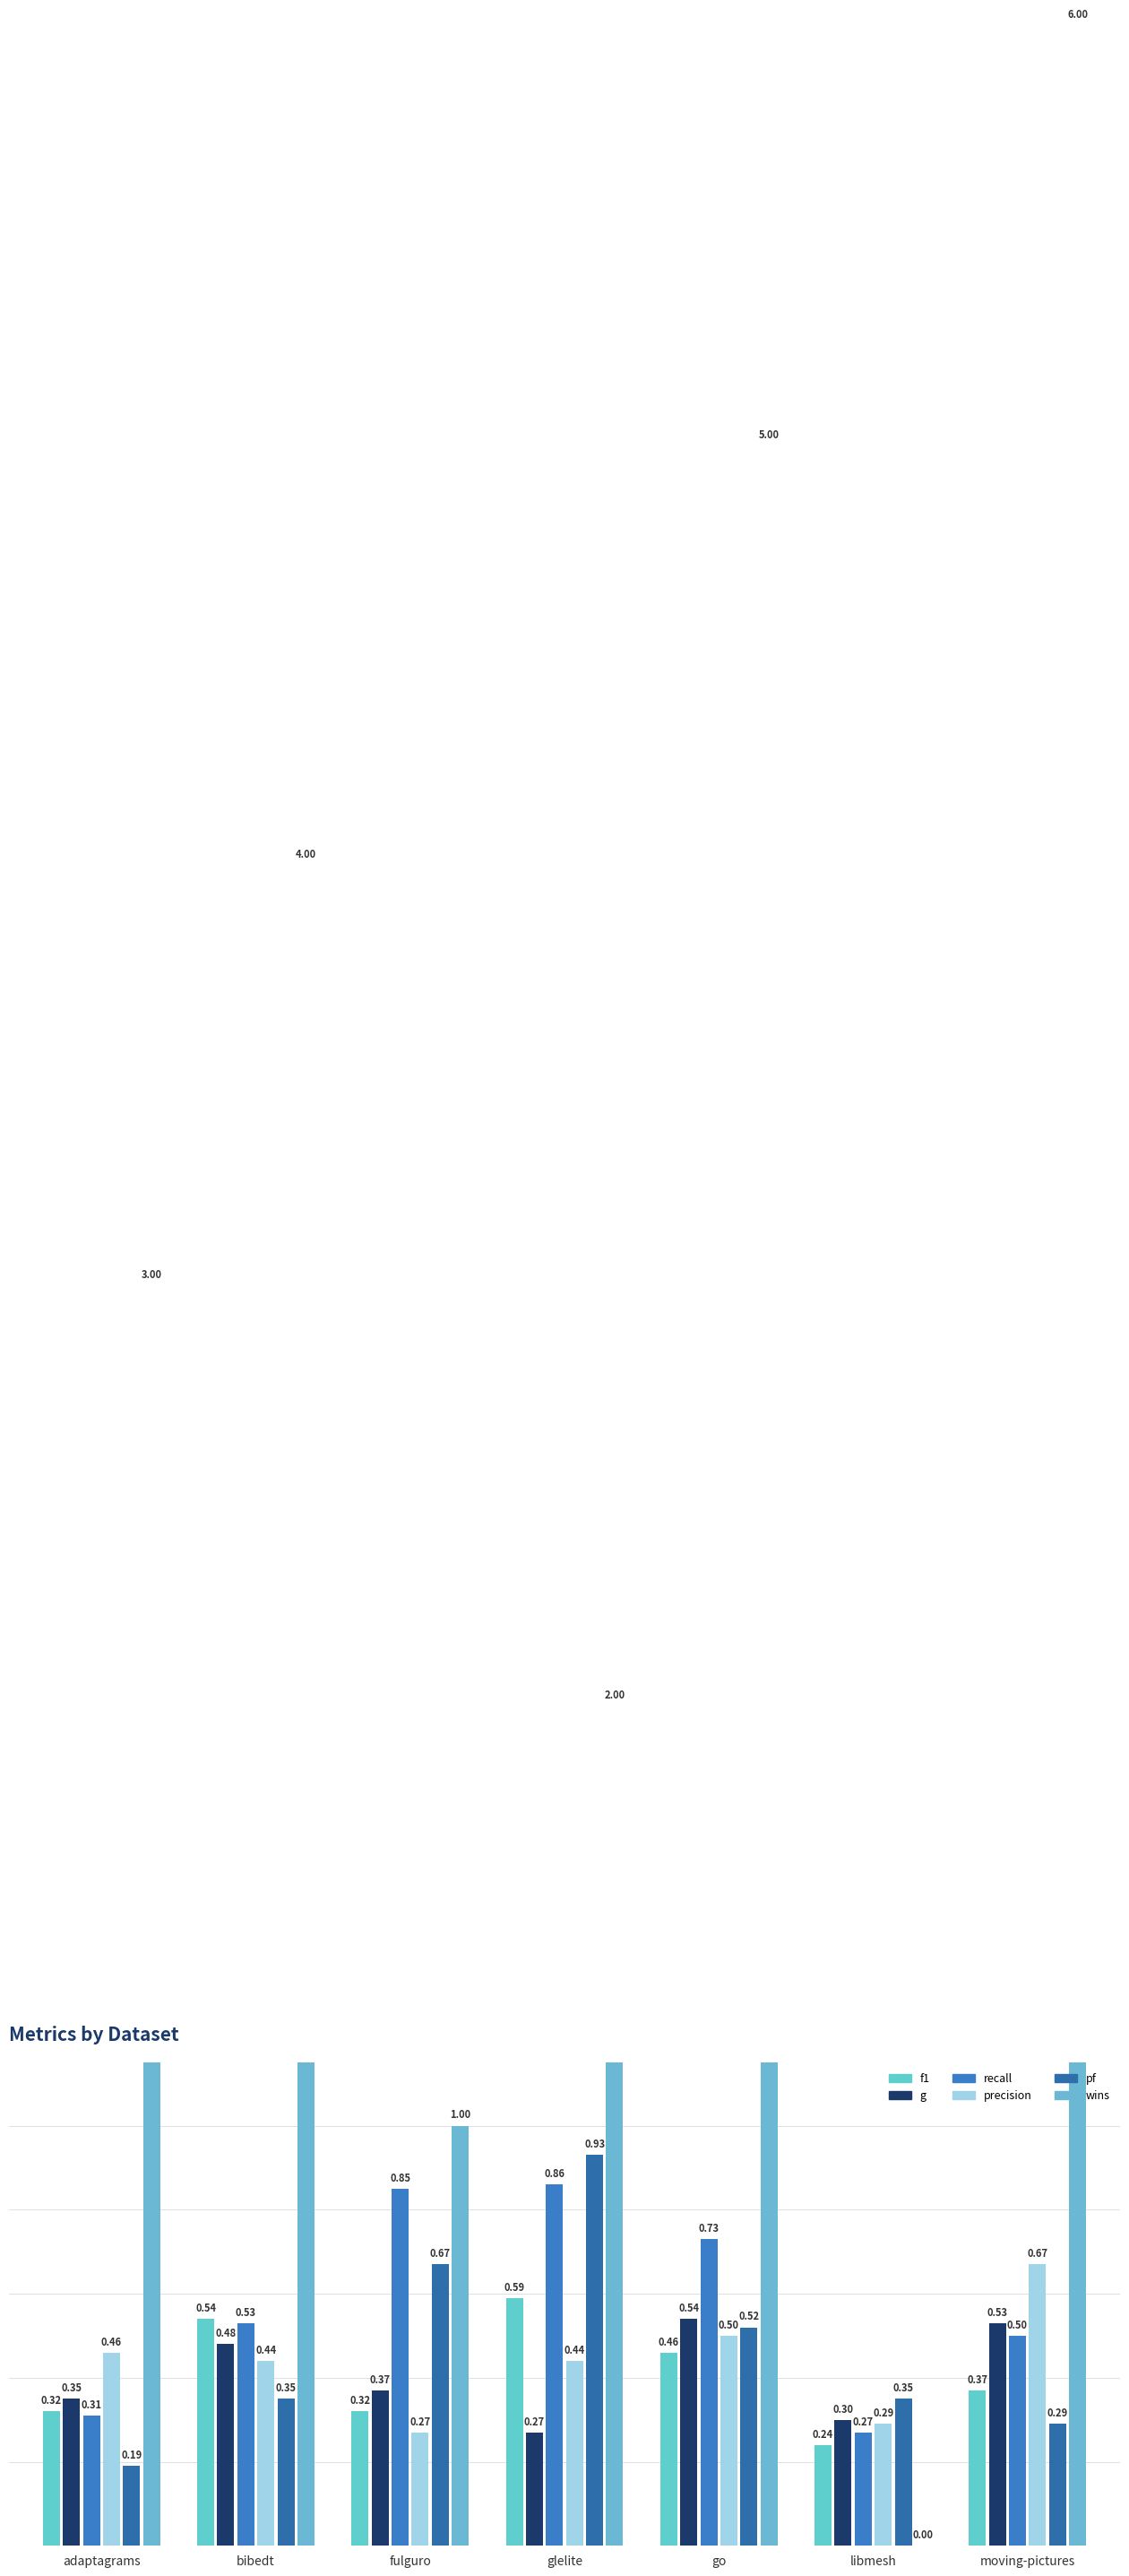

What is the sum of all recall values?

4.0